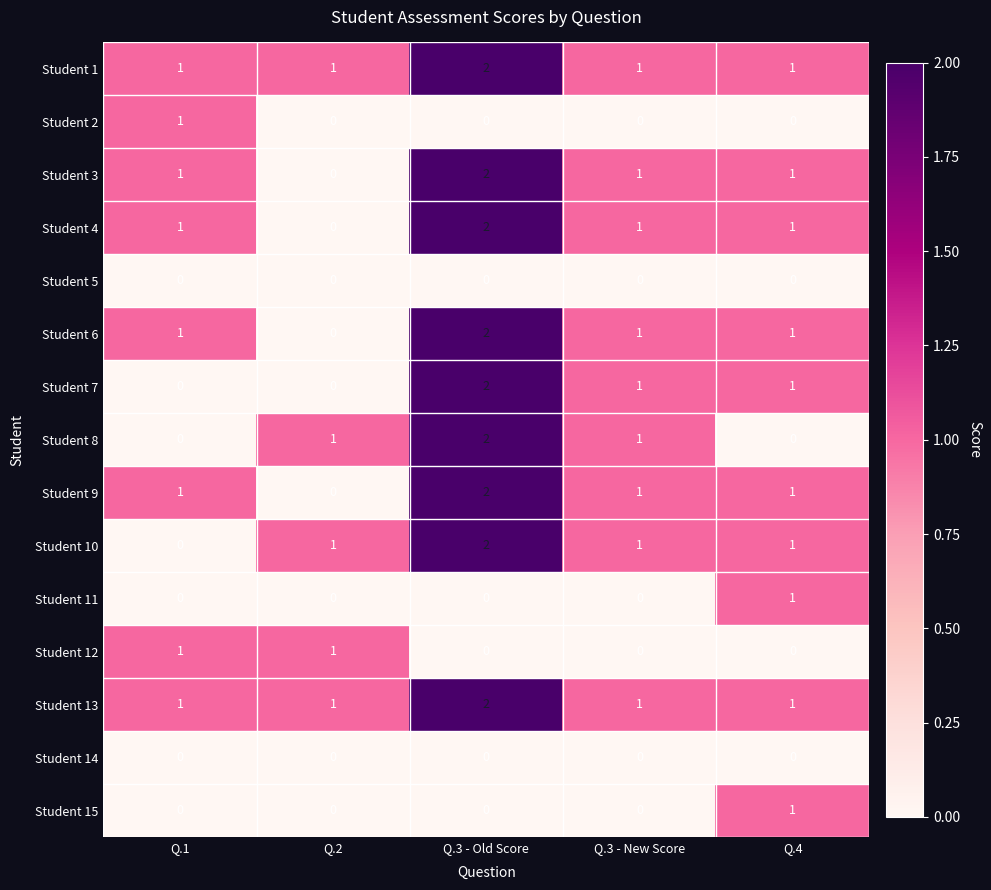

What is the total value across all series at Q.3 - Old Score?

18